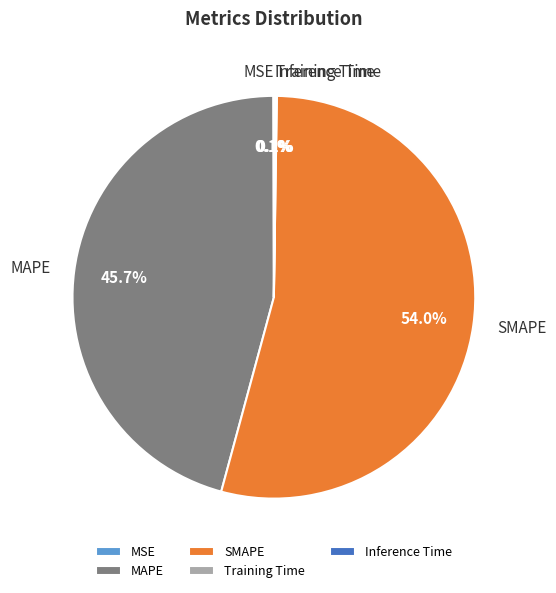

The MAPE slice represents 34% of the pie. True or false?

False